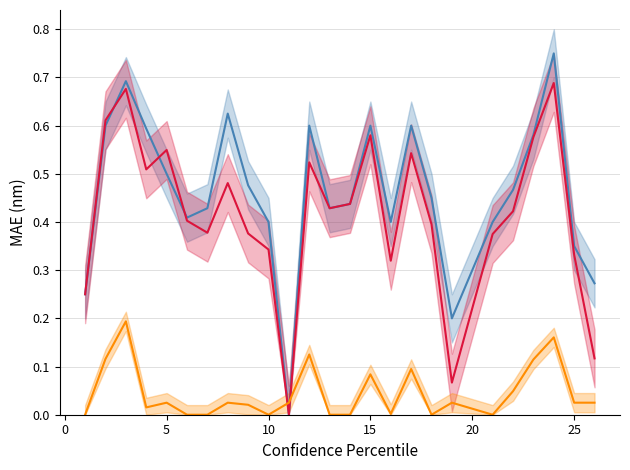

Reading left to right, what are all the values shown in this chart?

accuracy: 0.2	0.6	0.7	0.6	0.5	0.4	0.4	0.6	0.5	0.4	0.0	0.6	0.4	0.4	0.6	0.4	0.6	0.5	0.2	0.4	0.5	0.6	0.8	0.3	0.3
f1: 0.2	0.6	0.7	0.5	0.5	0.4	0.4	0.5	0.4	0.3	0.0	0.5	0.4	0.4	0.6	0.3	0.5	0.4	0.1	0.4	0.4	0.6	0.7	0.3	0.1
kappa (adj.): 0.0	0.1	0.2	0.0	0.0	0.0	0.0	0.0	0.0	0.0	0.0	0.1	0.0	0.0	0.1	0.0	0.1	0.0	0.0	0.0	0.0	0.1	0.2	0.0	0.0